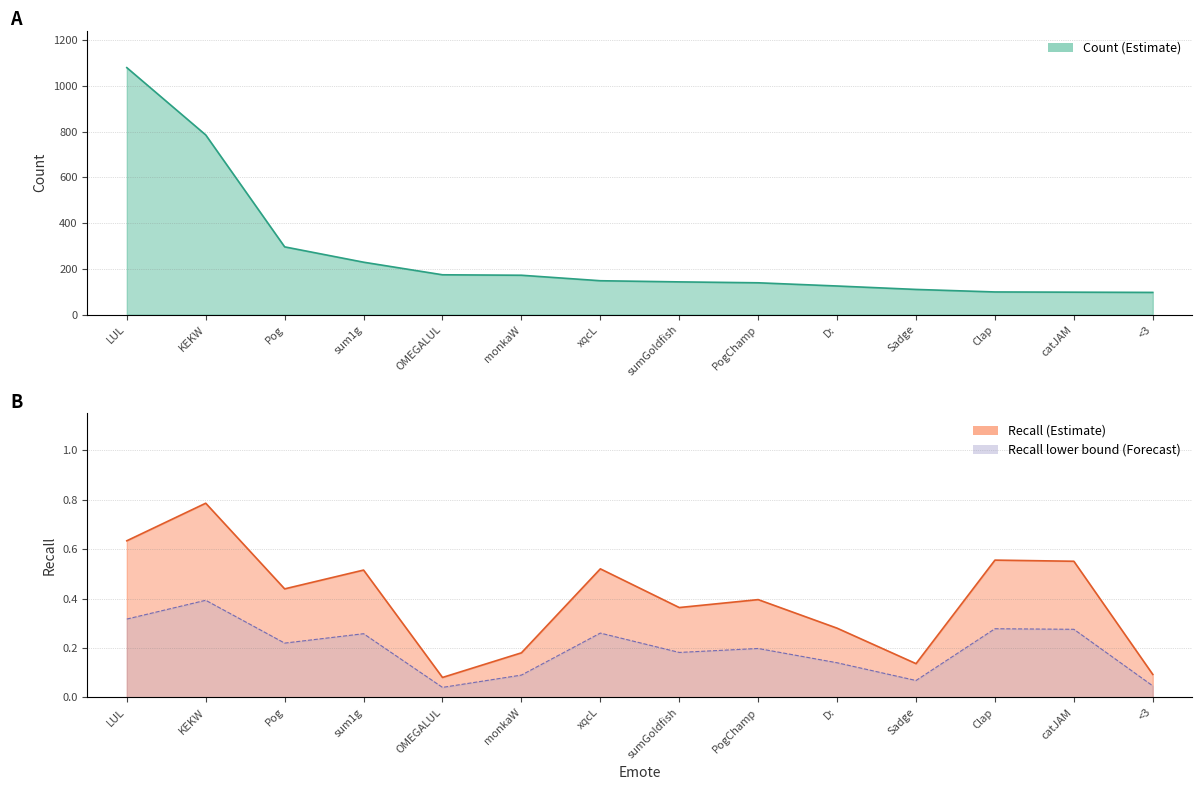

What is the maximum value shown in the chart?

1079.0